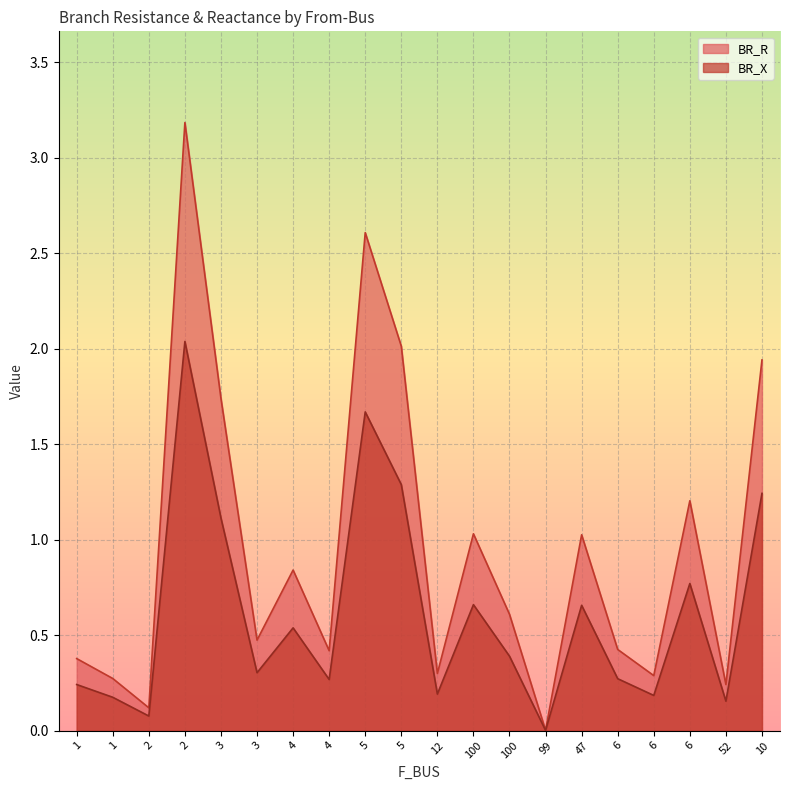

At how many categories does at least one series exceed 0?

20